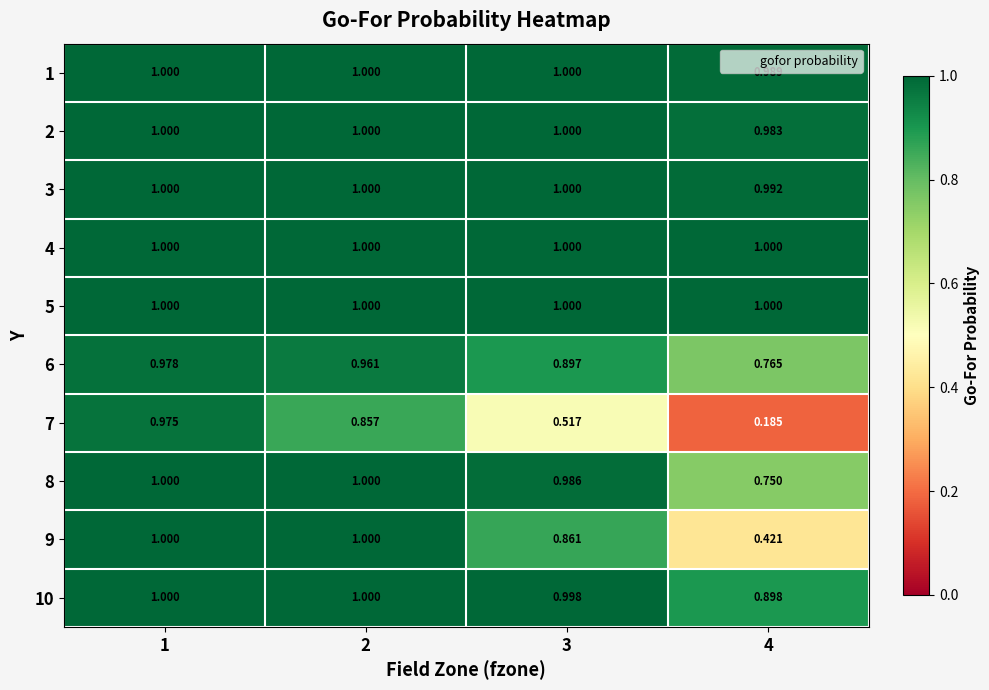

Is the value of 6 at 3 greater than the value of 9 at 1?

No